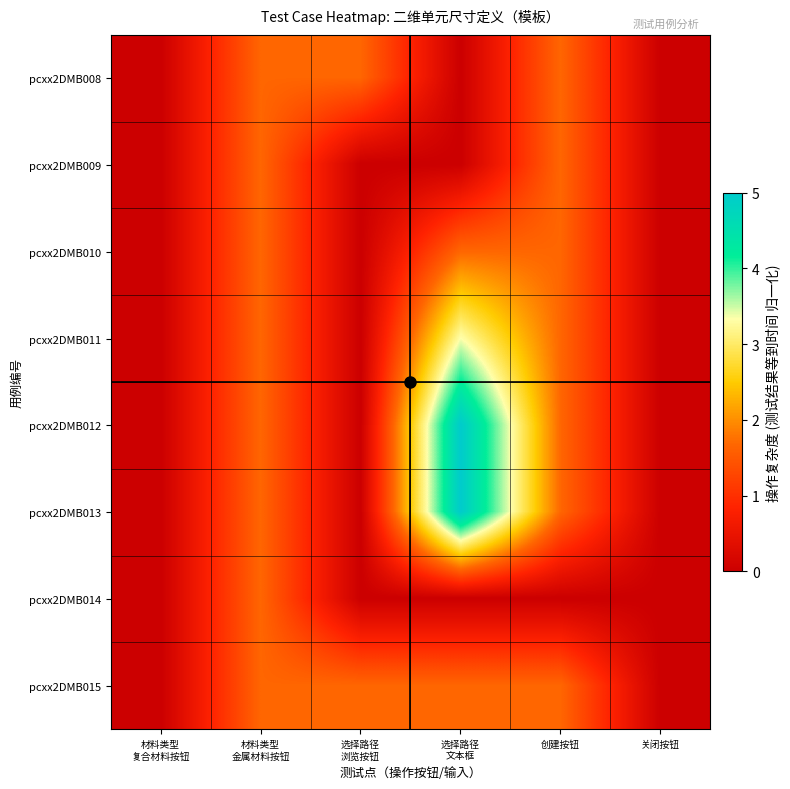

Reading left to right, transcribe all the data shown in this chart.

pcxx2DMB008: 材料类型
复合材料按钮=0.0	材料类型
金属材料按钮=1.7	选择路径
浏览按钮=1.7	选择路径
文本框=0.0	创建按钮=1.7	关闭按钮=0.0
pcxx2DMB009: 材料类型
复合材料按钮=0.0	材料类型
金属材料按钮=1.7	选择路径
浏览按钮=0.0	选择路径
文本框=0.0	创建按钮=1.7	关闭按钮=0.0
pcxx2DMB010: 材料类型
复合材料按钮=0.0	材料类型
金属材料按钮=1.7	选择路径
浏览按钮=0.0	选择路径
文本框=1.7	创建按钮=1.7	关闭按钮=0.0
pcxx2DMB011: 材料类型
复合材料按钮=0.0	材料类型
金属材料按钮=1.7	选择路径
浏览按钮=0.0	选择路径
文本框=3.3	创建按钮=1.7	关闭按钮=0.0
pcxx2DMB012: 材料类型
复合材料按钮=0.0	材料类型
金属材料按钮=1.7	选择路径
浏览按钮=0.0	选择路径
文本框=5.0	创建按钮=1.7	关闭按钮=0.0
pcxx2DMB013: 材料类型
复合材料按钮=0.0	材料类型
金属材料按钮=1.7	选择路径
浏览按钮=0.0	选择路径
文本框=5.0	创建按钮=1.7	关闭按钮=0.0
pcxx2DMB014: 材料类型
复合材料按钮=0.0	材料类型
金属材料按钮=1.7	选择路径
浏览按钮=0.0	选择路径
文本框=0.0	创建按钮=0.0	关闭按钮=0.0
pcxx2DMB015: 材料类型
复合材料按钮=0.0	材料类型
金属材料按钮=1.7	选择路径
浏览按钮=1.7	选择路径
文本框=1.7	创建按钮=1.7	关闭按钮=0.0